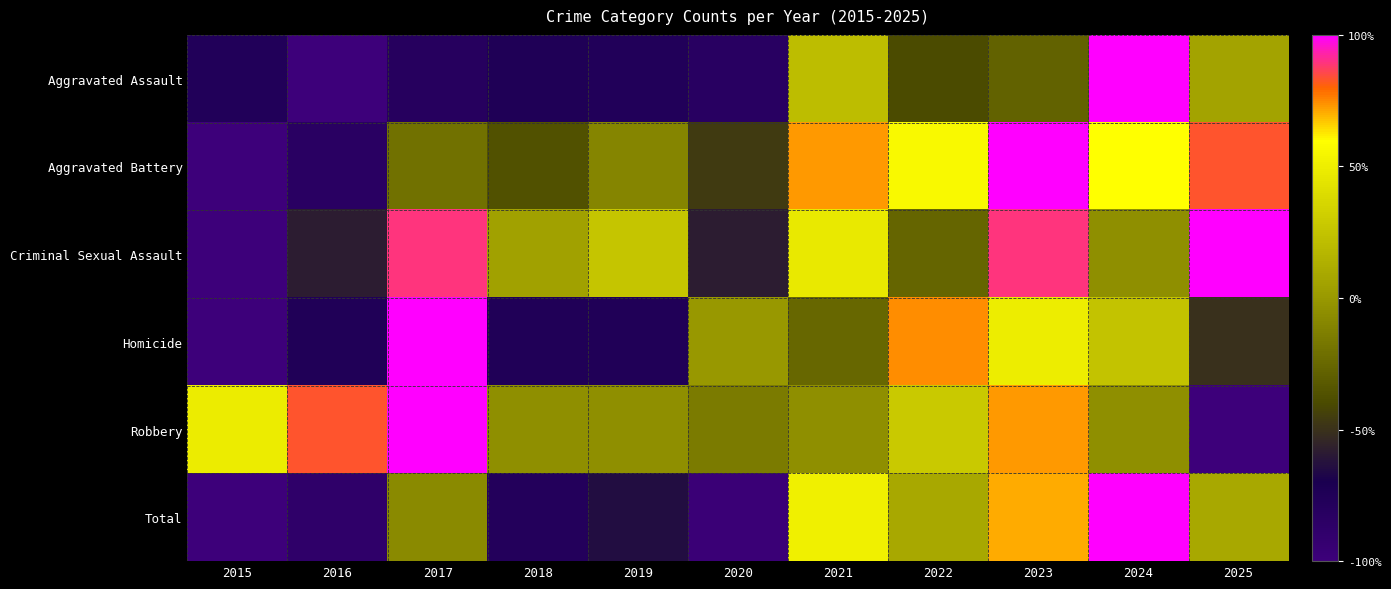

Rank the series by their maximum value, from lowest to highest.

Homicide, Criminal Sexual Assault, Robbery, Aggravated Battery, Aggravated Assault, Total